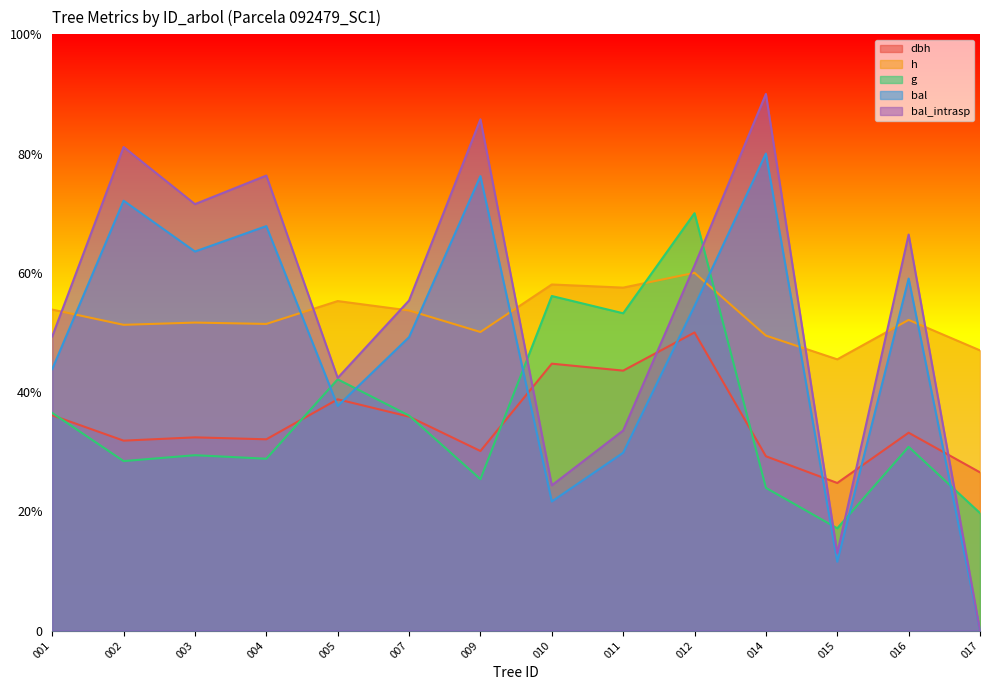

What is the greatest value displayed?

423.0